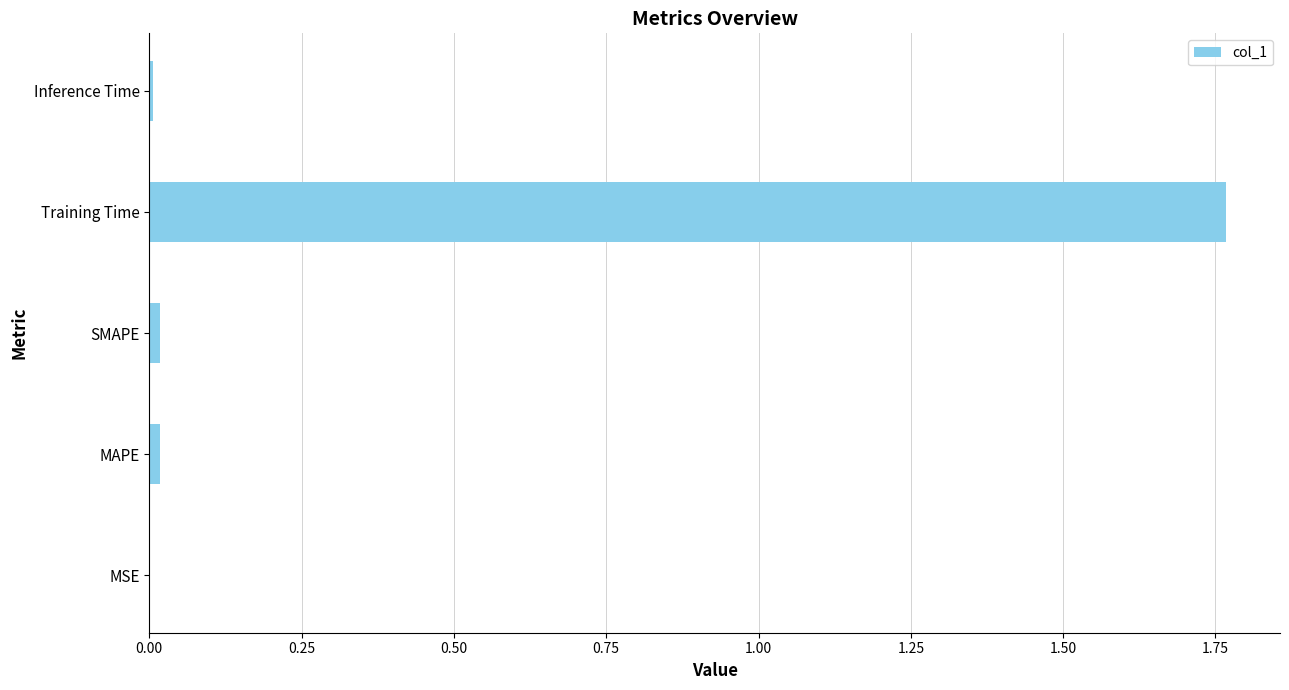

At which category does the chart reach its peak across all series?

Training Time